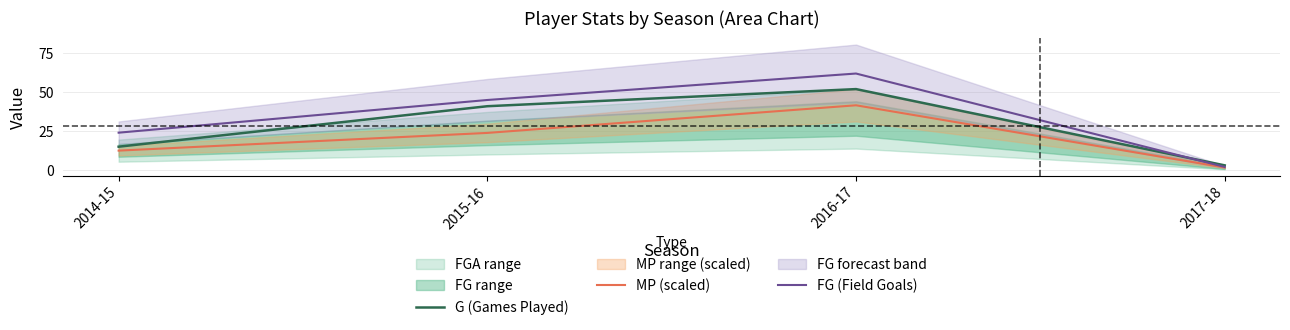

At which label does G (Games Played) reach its minimum?

2017-18